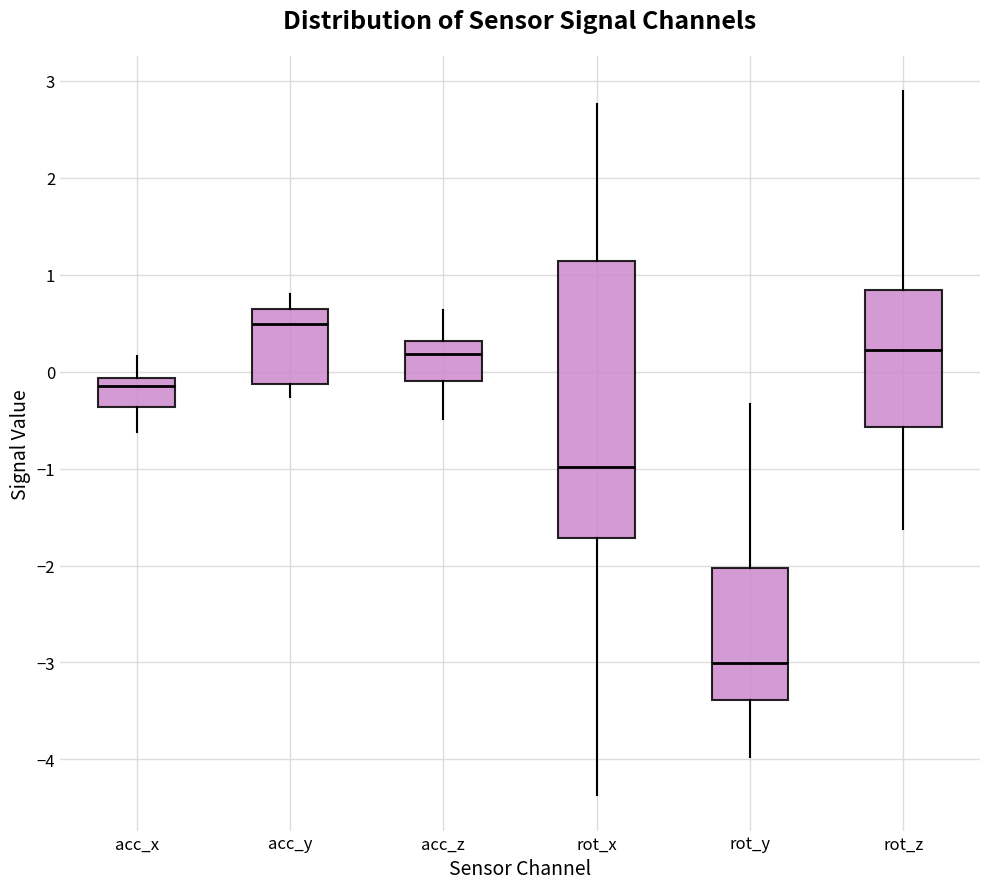

Reading left to right, transcribe this box plot: for each box, give where its median line is, the range the box spans, and where its two whiskers end, as read against the y-axis. The values are not printed on the chart, so give them approximately, as read against the axis.

acc_x: median -0.1 (just below the box's upper edge), box -0.4 to -0.1, whiskers -0.6 to 0.2
acc_y: median 0.5, box -0.1 to 0.6, whiskers -0.3 to 0.8
acc_z: median 0.2, box -0.1 to 0.3, whiskers -0.5 to 0.6
rot_x: median -1.0, box -1.7 to 1.1, whiskers -4.4 to 2.8
rot_y: median -3.0, box -3.4 to -2.0, whiskers -4.0 to -0.3
rot_z: median 0.2, box -0.6 to 0.8, whiskers -1.6 to 2.9